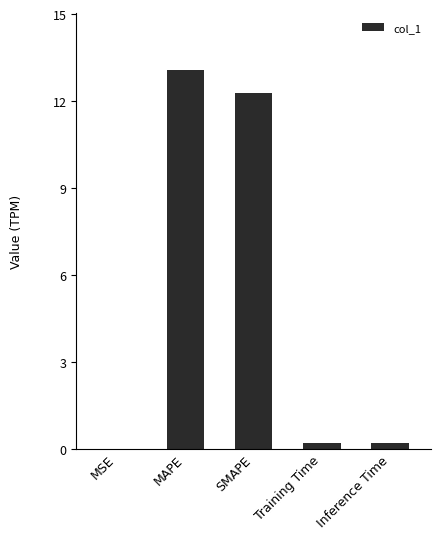

Are the bars horizontal?

No